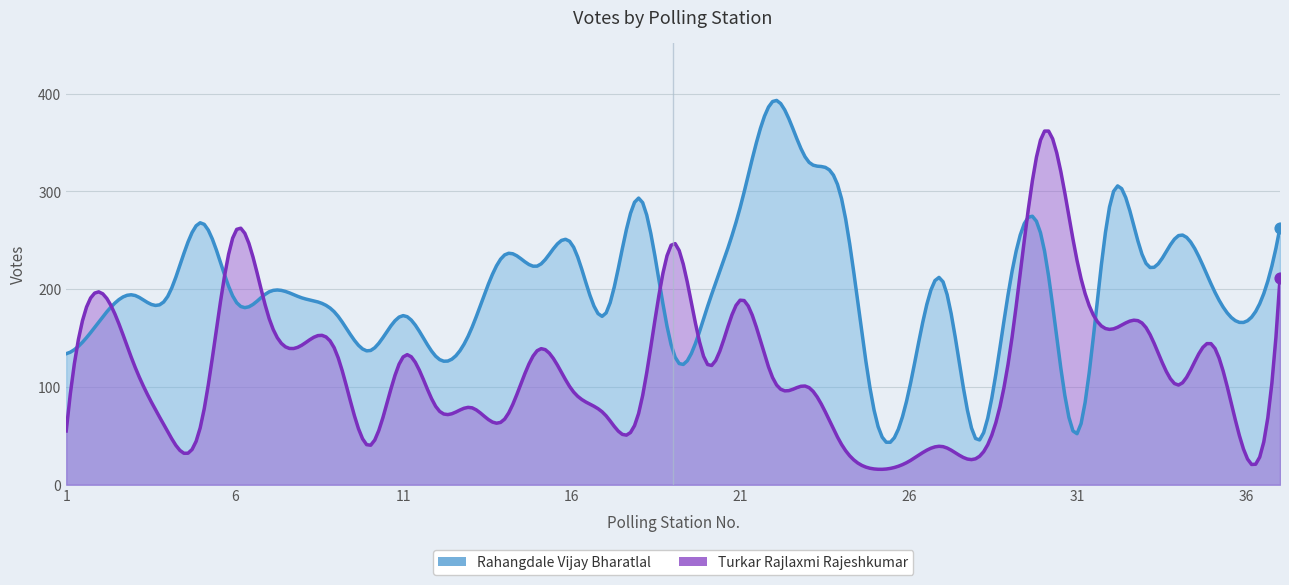

What is the total value across all series at 23?

431